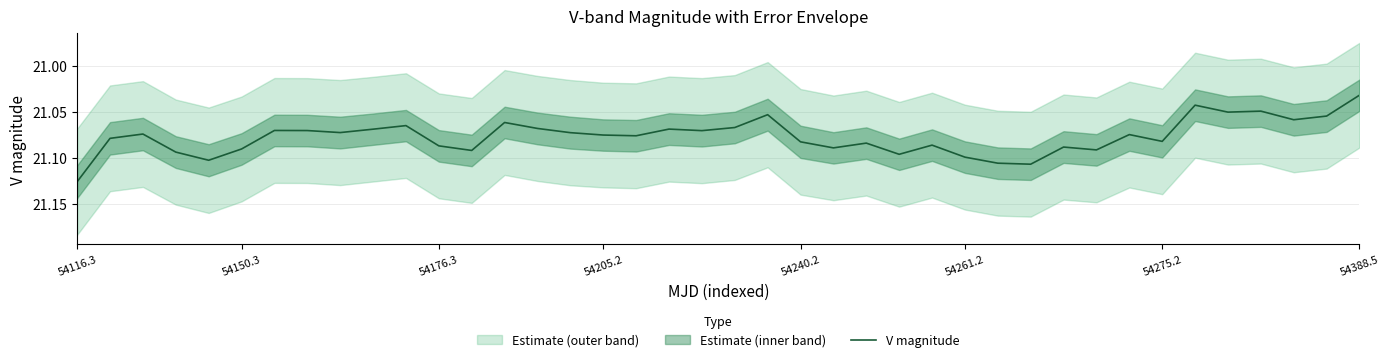

Where is V magnitude nearest to the value 21?

54388.5